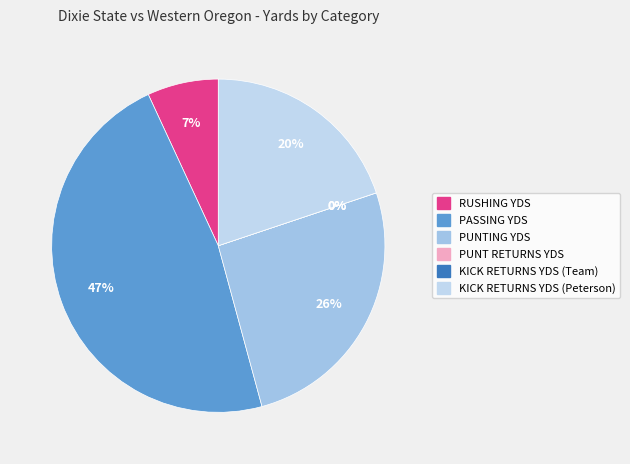

Rank the categories by value from lowest to highest.

PUNT RETURNS YDS, KICK RETURNS YDS (Team), RUSHING YDS, KICK RETURNS YDS (Peterson), PUNTING YDS, PASSING YDS